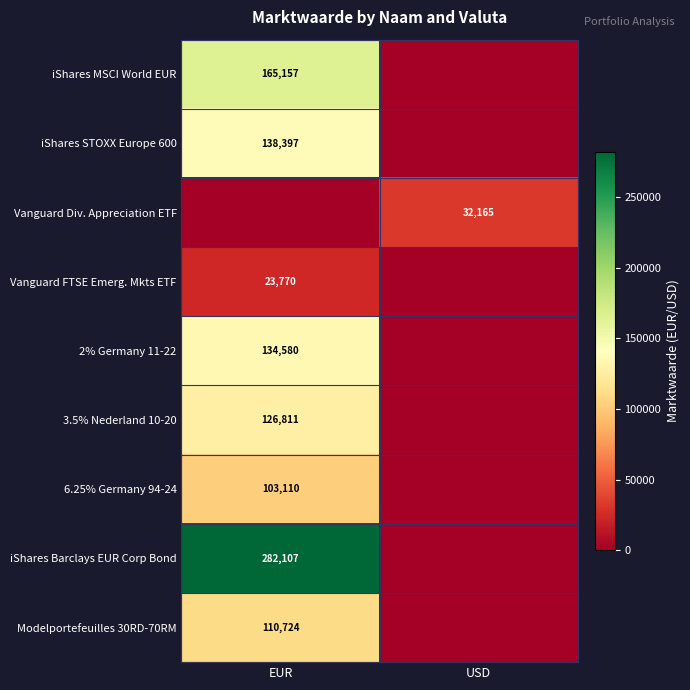

The value of Vanguard FTSE Emerg. Mkts ETF at EUR is 23770. True or false?

True